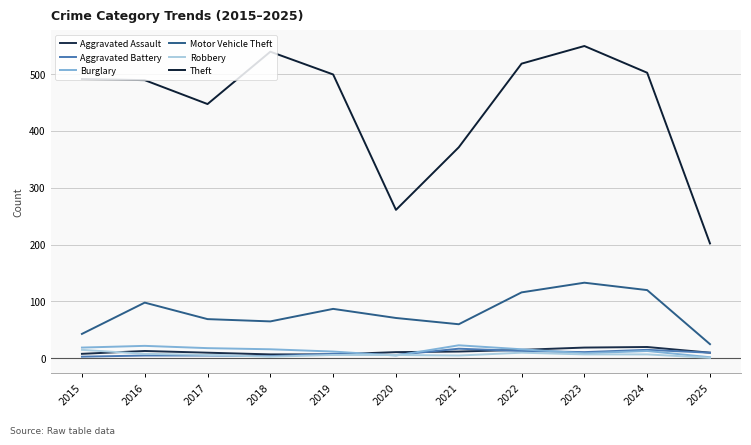

Does the chart display data point markers on the line(s)?

No